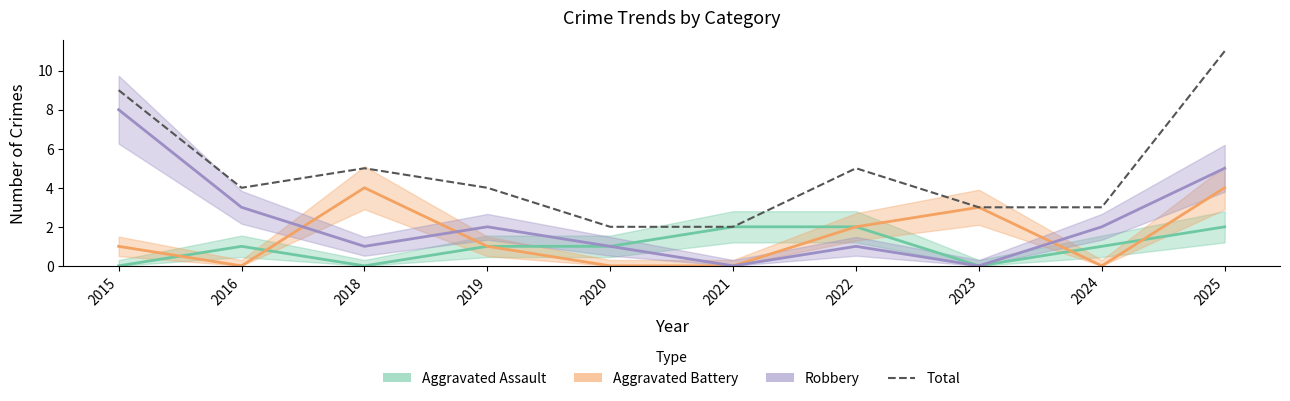

Is this an area chart (filled region under the line)?

No